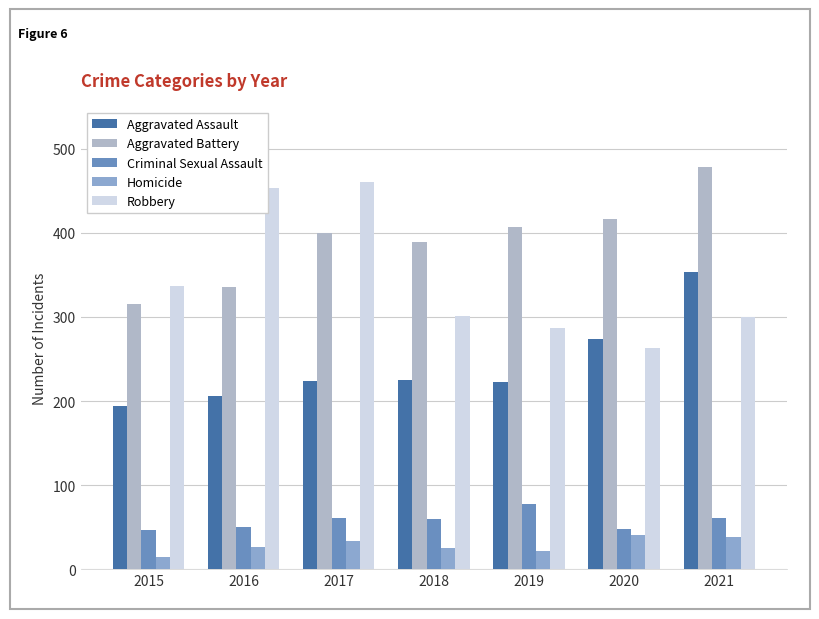

What is the maximum value for Robbery?

460